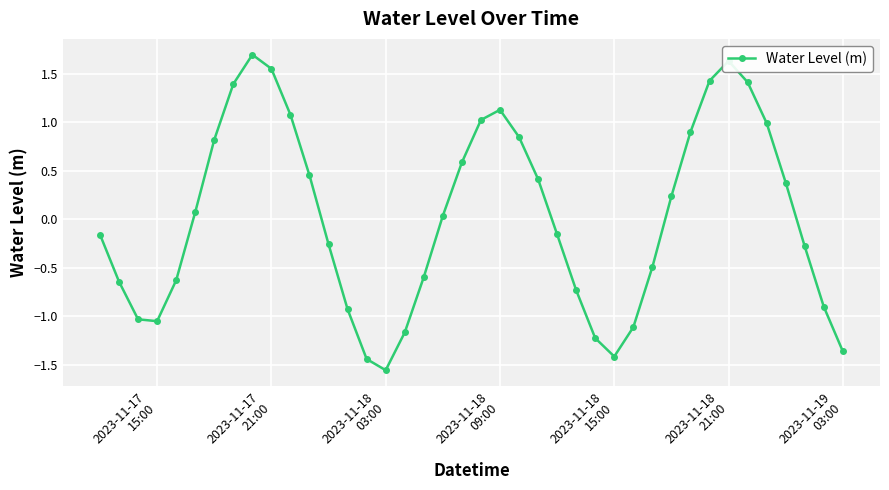

Does the chart display data point markers on the line(s)?

Yes